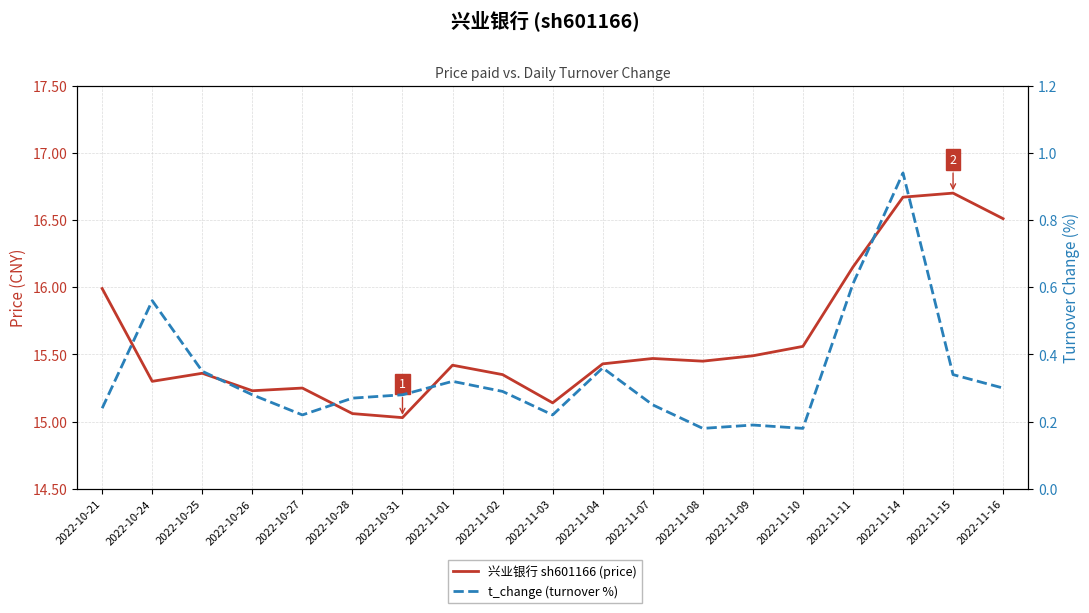

List the series in order of their peak value, highest first.

兴业银行 sh601166 (price), t_change (turnover %)